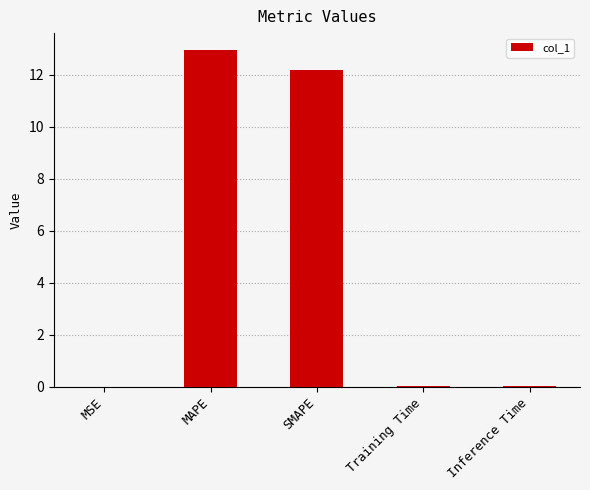

Which category has the highest value across all series?

MAPE